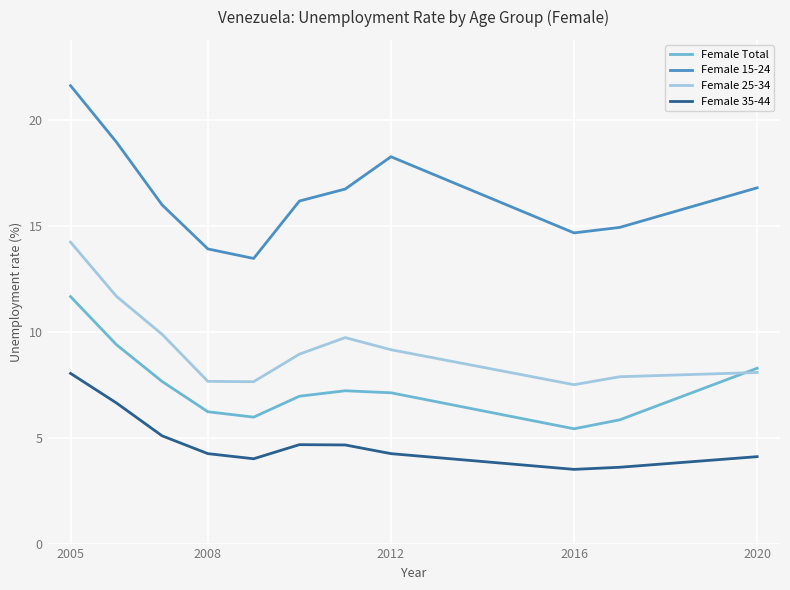

What is the minimum value shown in the chart?

3.5